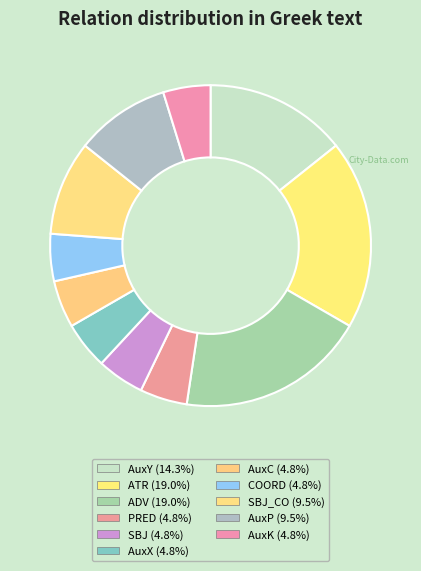

Count the number of slices in the pie.

11